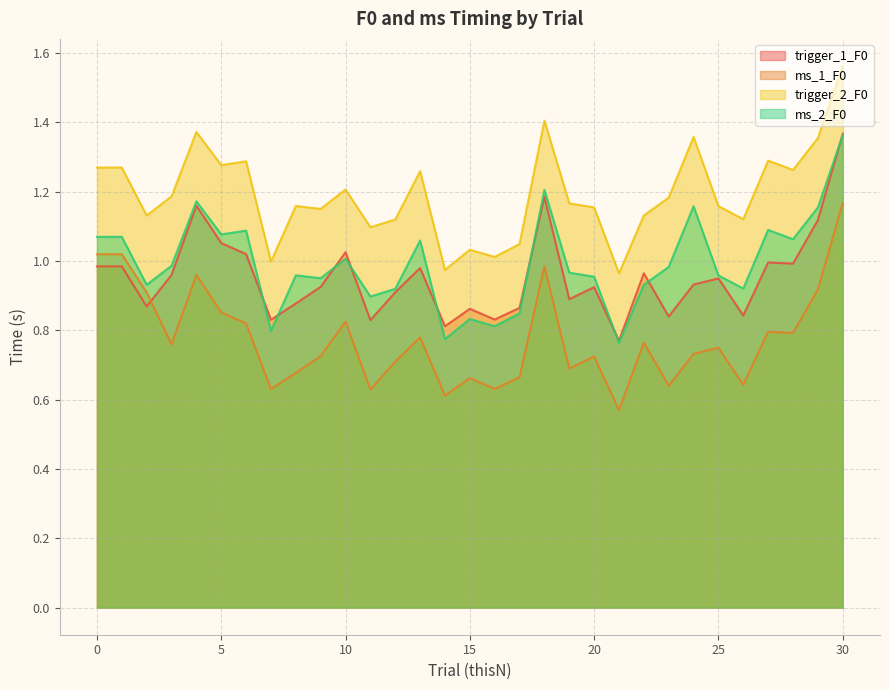

At which category is the sum across all series the highest?

30